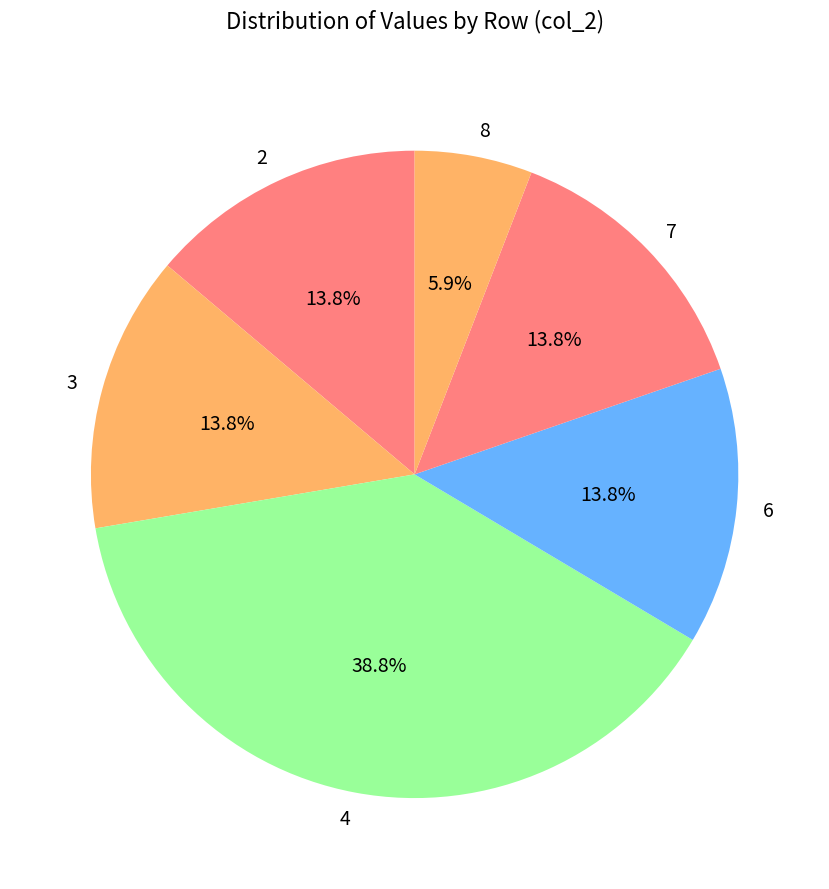

To the nearest percent, what is the difference between the largest and smallest slice percentages?

33%